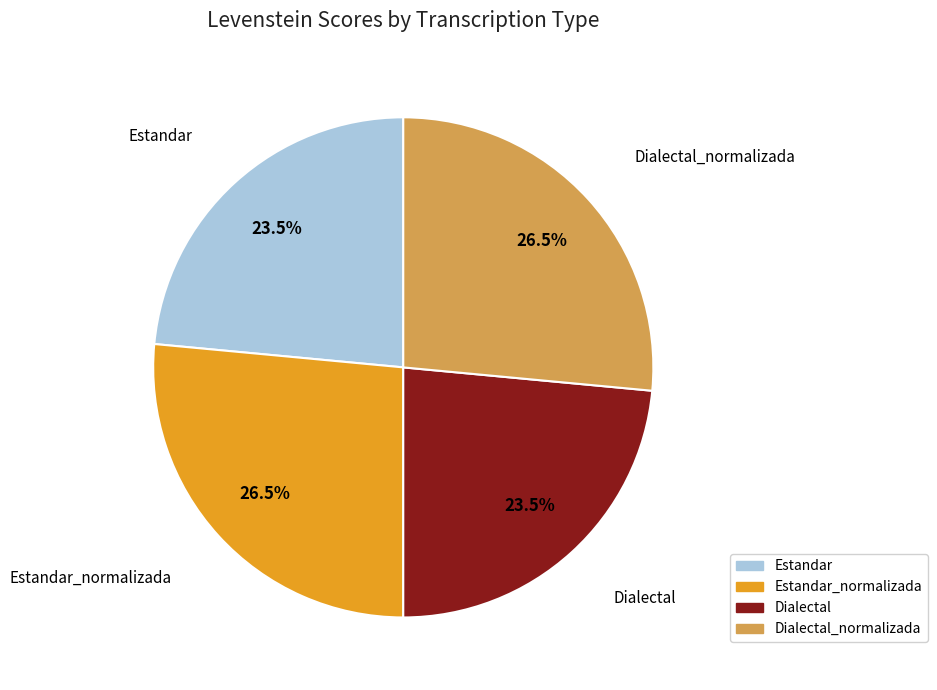

Is Estandar the majority of the pie?

No